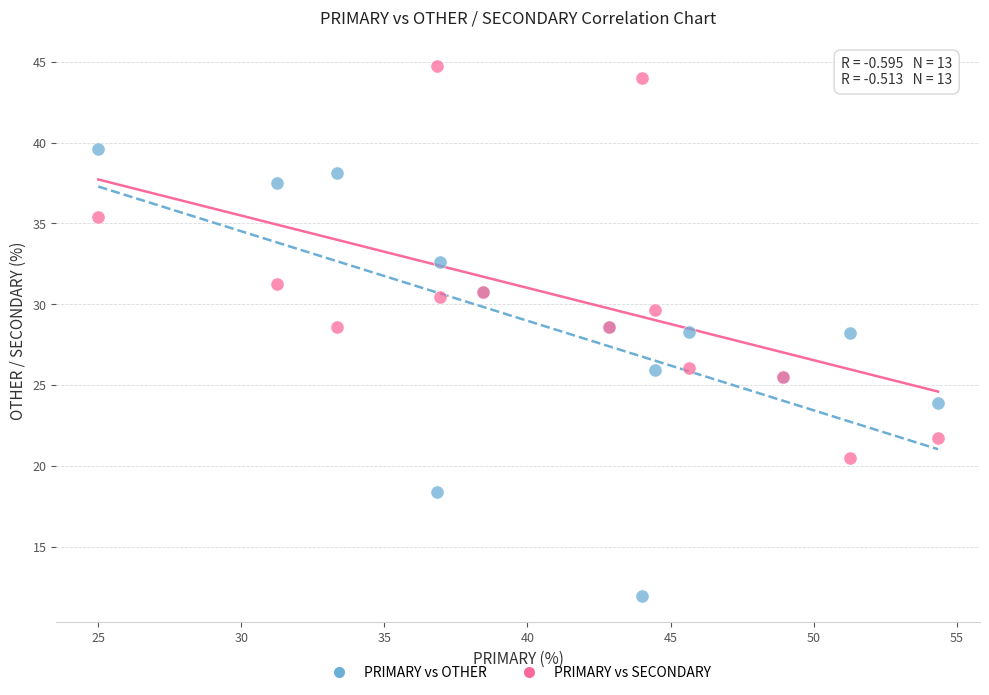

What are all the series names shown in the legend?

PRIMARY vs OTHER, PRIMARY vs SECONDARY